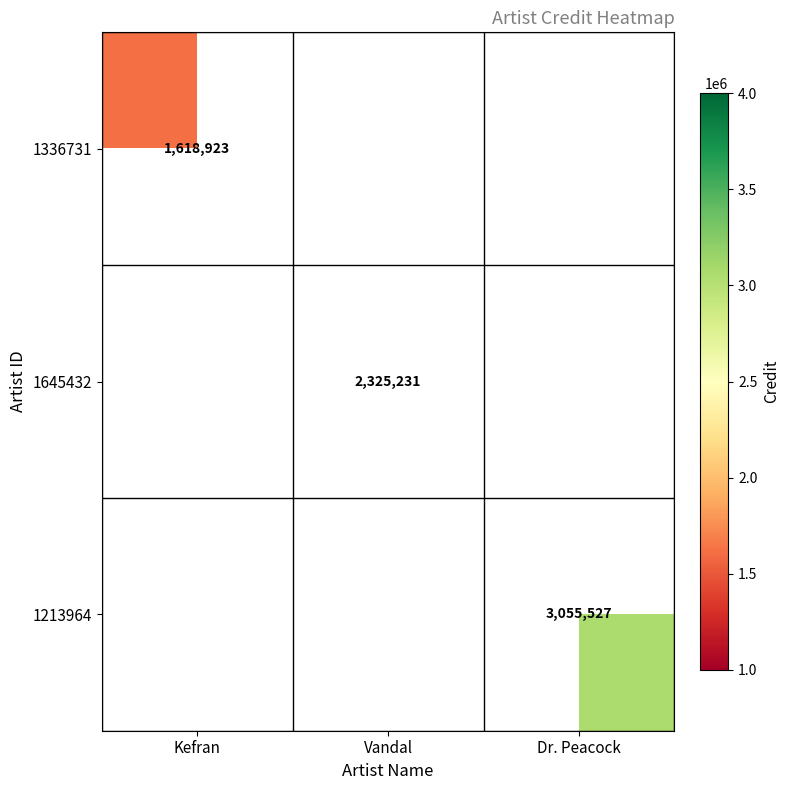

Is it true that 1645432 equals 2325231 at Vandal?

True